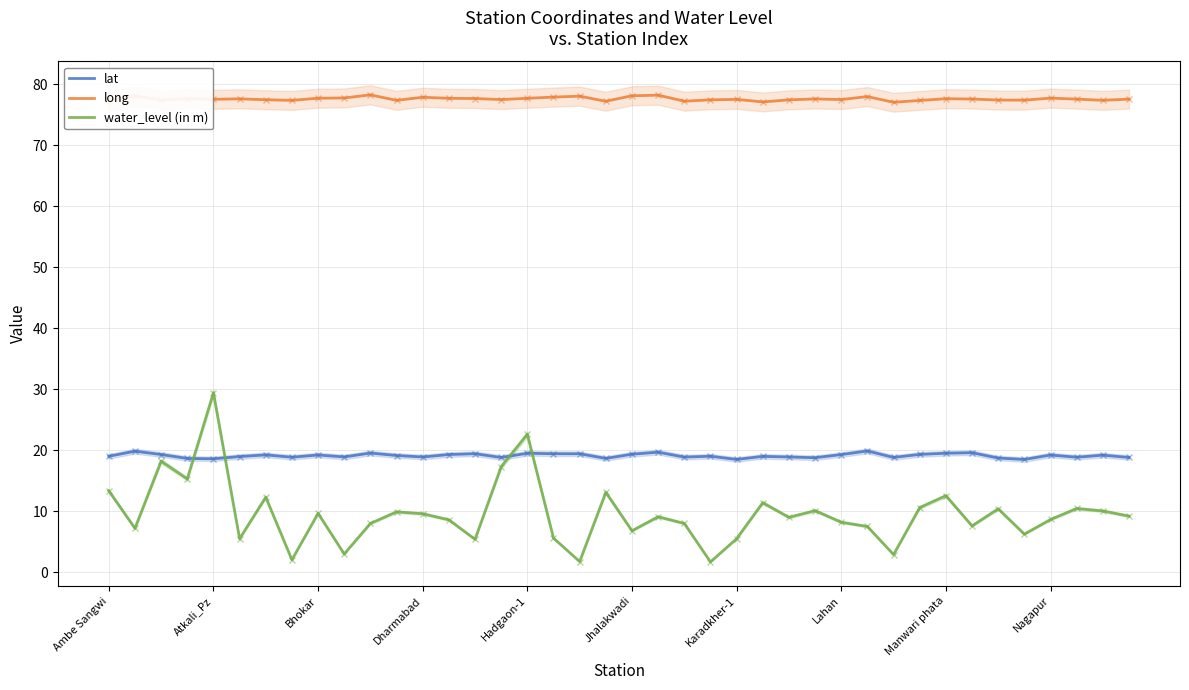

True or false: lat has a value of 29.5 at 17.

False